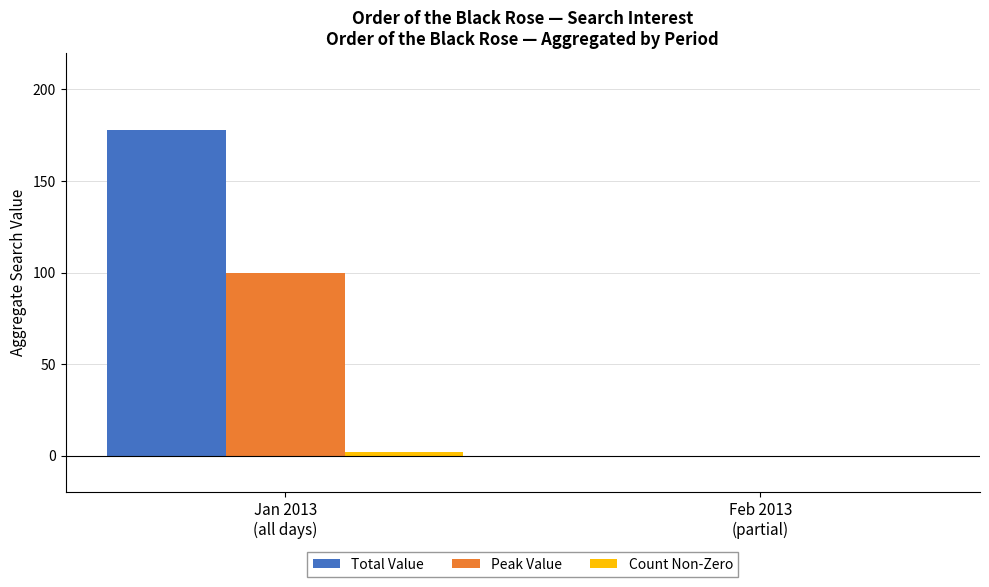

What is the sum of all Peak Value values?

100